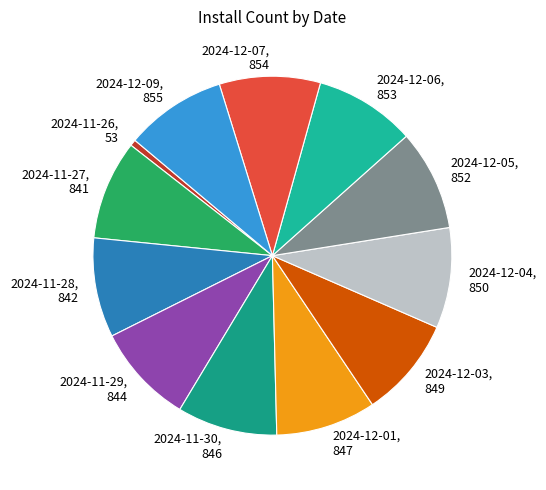

True or false: 2024-11-30, 846 accounts for 9% of the total.

True